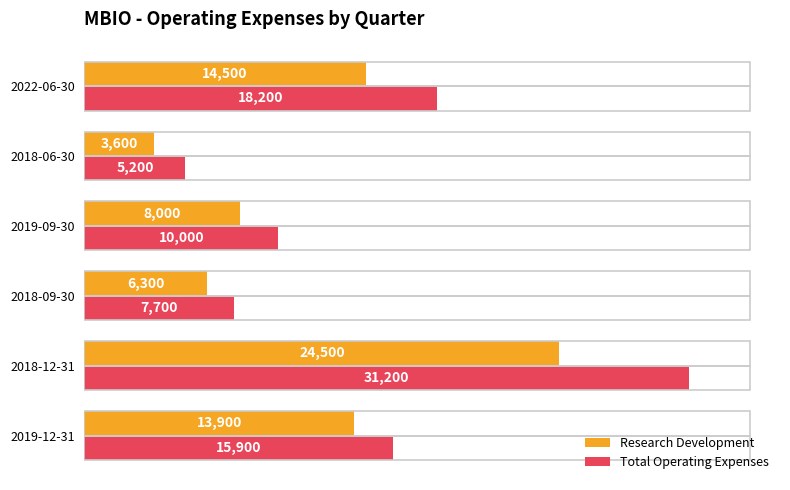

At how many categories does at least one series exceed 5544?

5